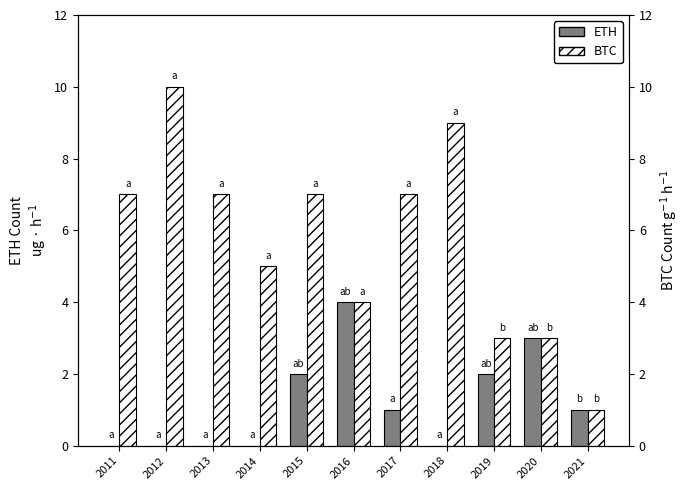

How many series are shown in this chart?

2